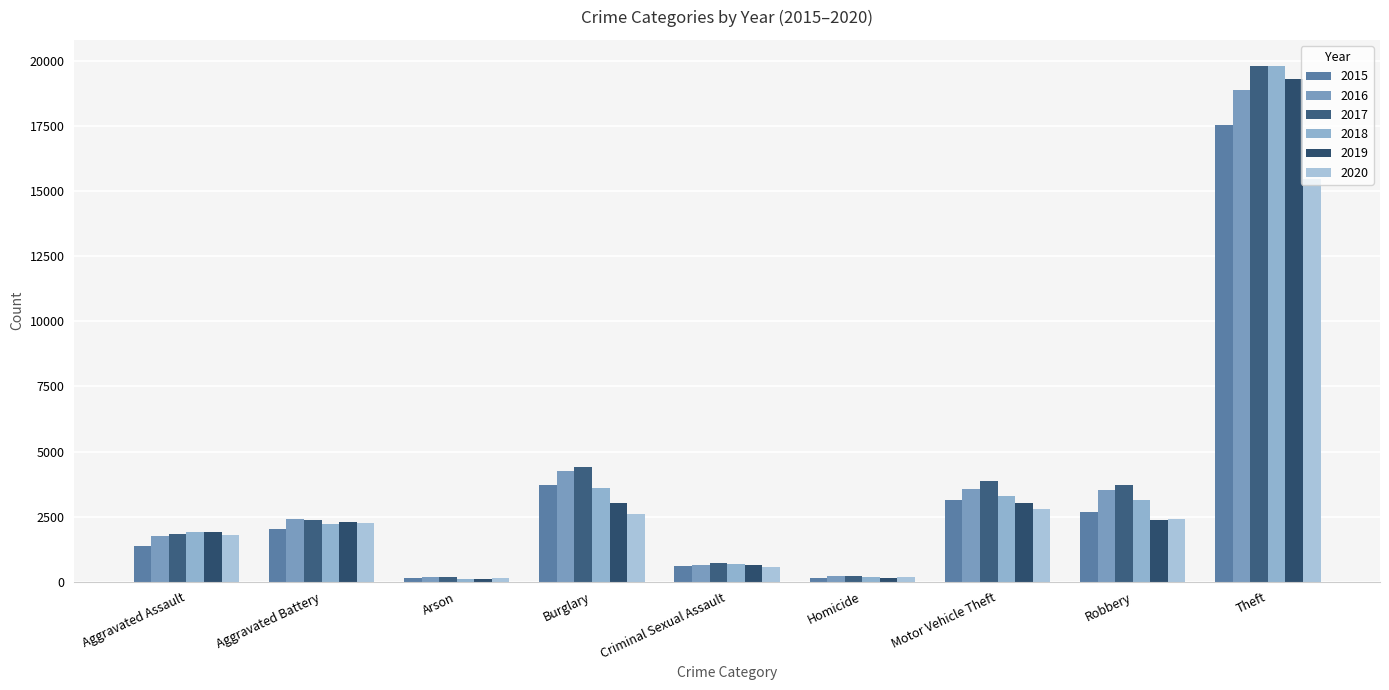

What is the minimum value shown in the chart?

103